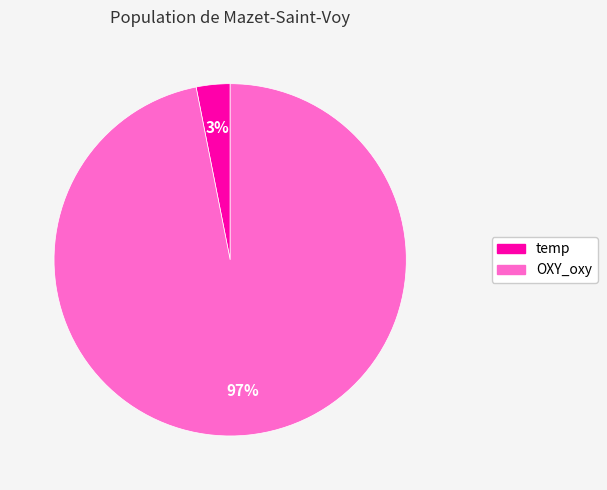

Do OXY_oxy and temp together represent more than half of the pie?

Yes